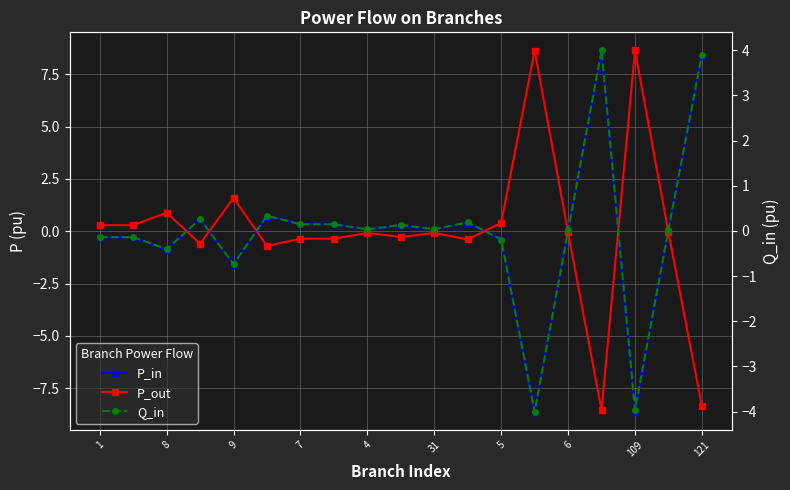

How many lines are shown in the chart?

3